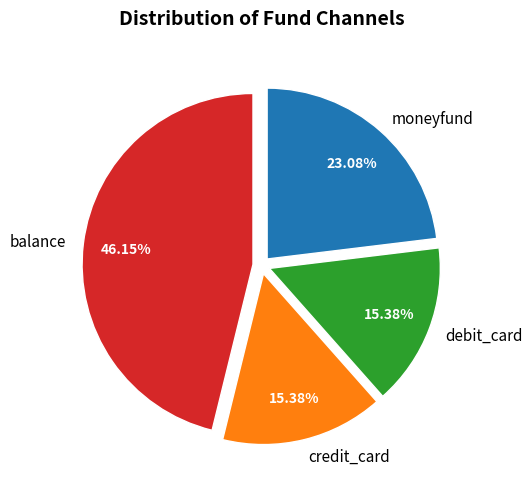

To the nearest percent, what is the combined percentage of moneyfund and credit_card?

38%